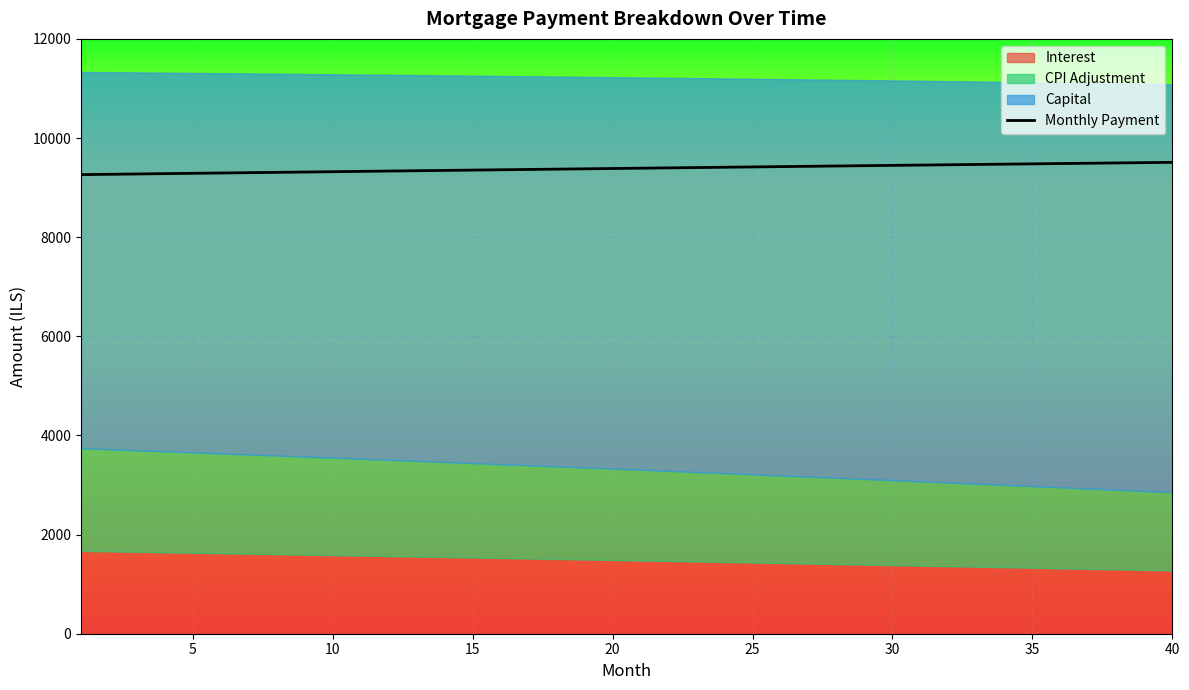

The value of Monthly Payment at 15 is 9353.1. True or false?

True